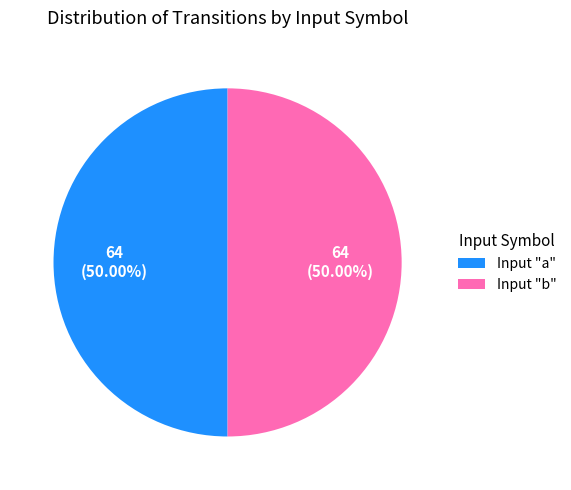

What is the ratio of the value at Input "b" to the value at Input "a"?

1.0